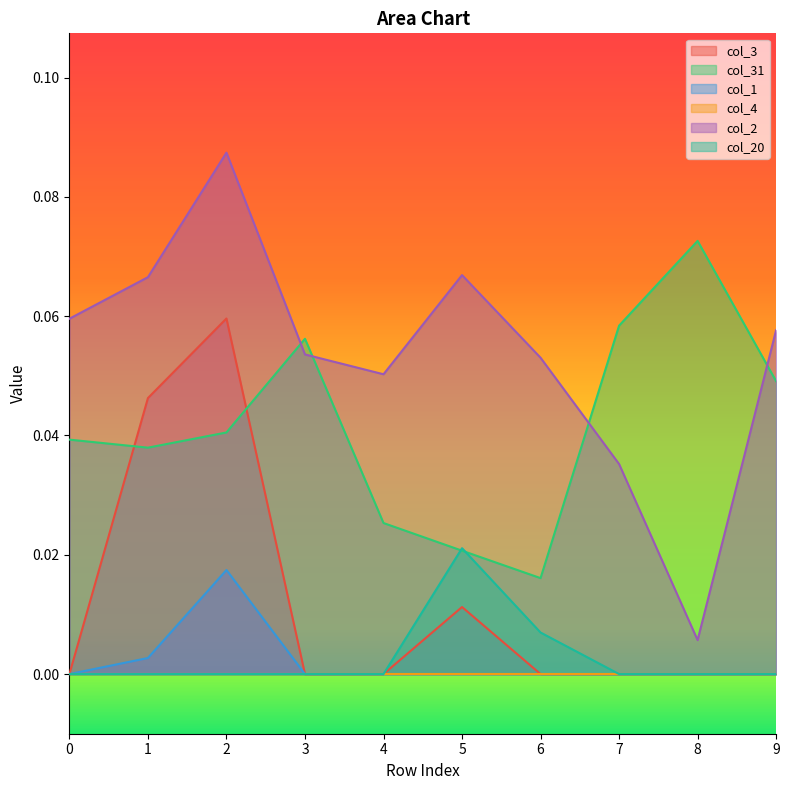

The value of col_20 at 0 is 0.0. True or false?

True